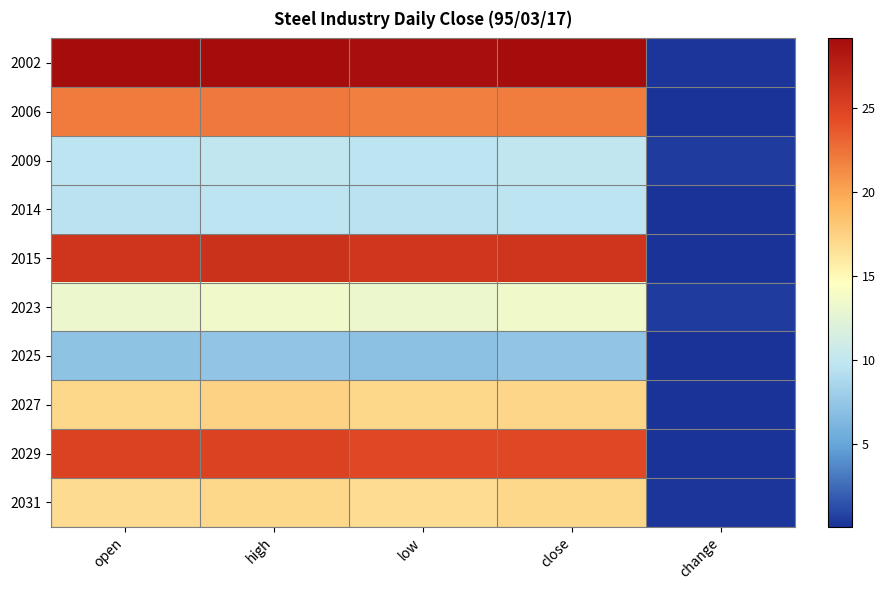

How many data points does each series have?

5